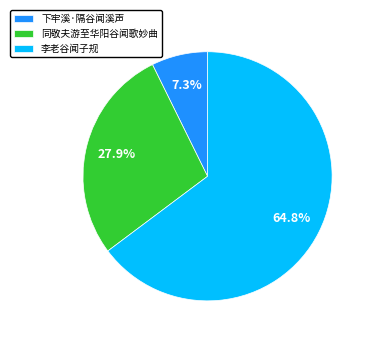

Is 李老谷闻子规 the majority of the pie?

Yes